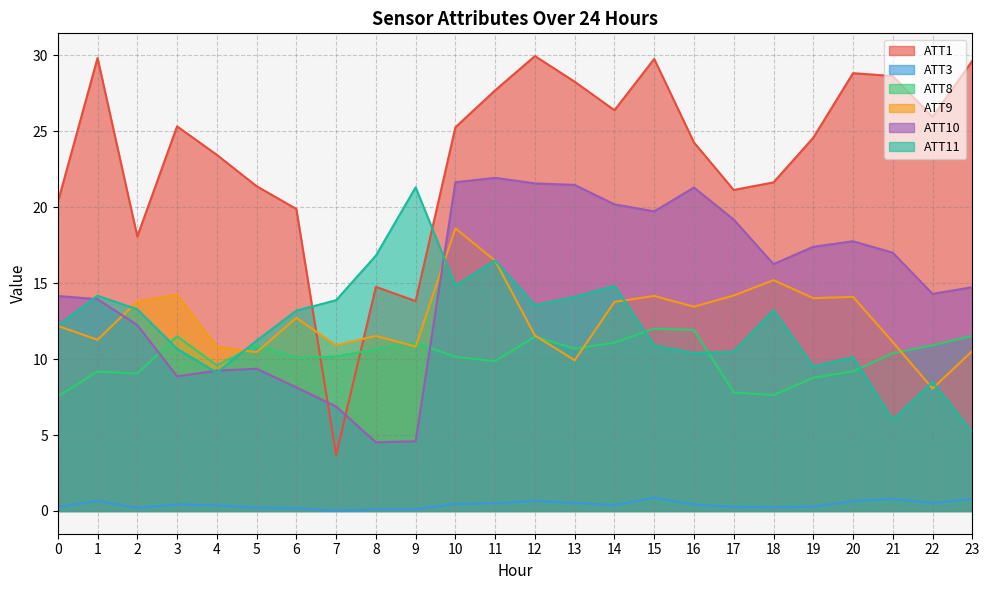

Which label corresponds to the largest value in the chart?

12